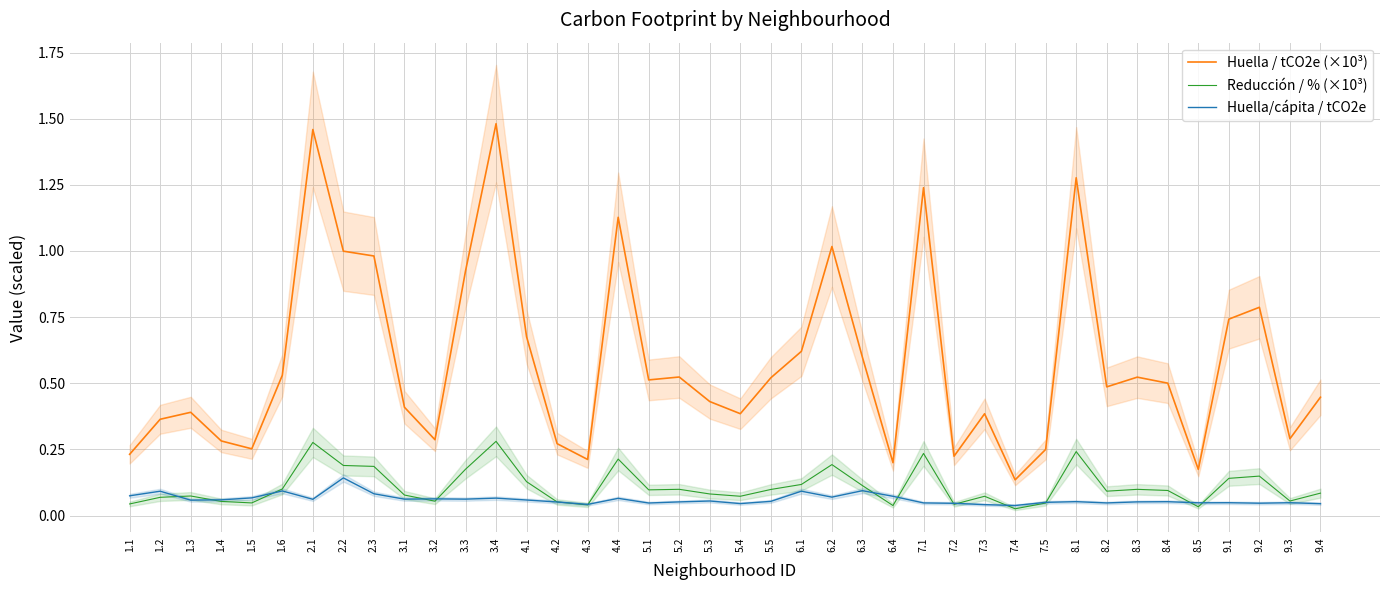

What are all the series names shown in the legend?

Huella / tCO2e (×10³), Reducción / % (×10³), Huella/cápita / tCO2e